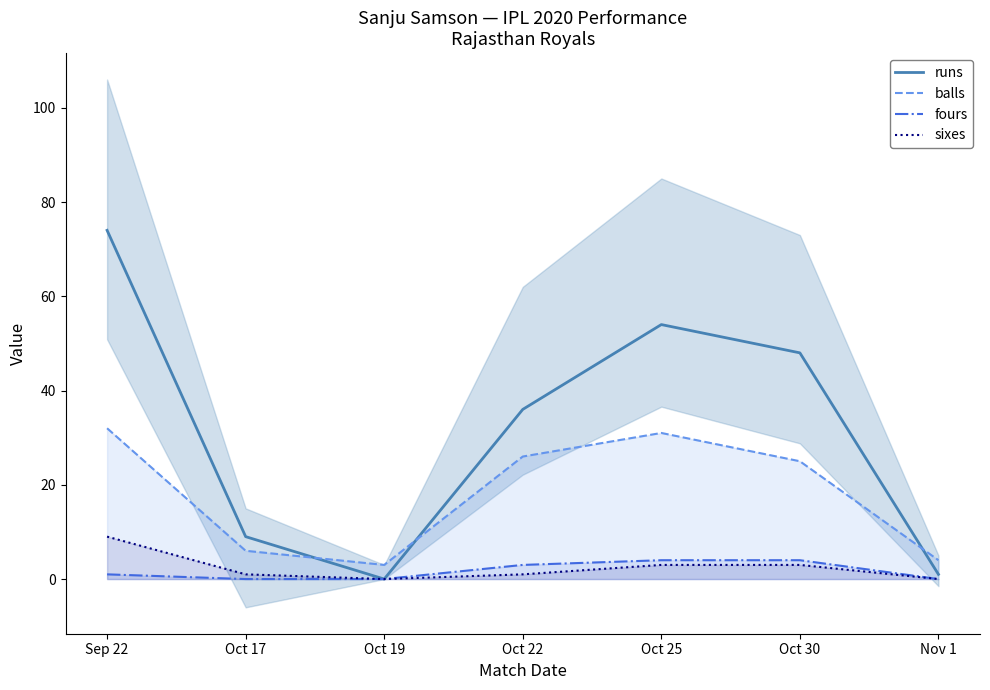

True or false: balls has a value of 20 at Oct 25.

False